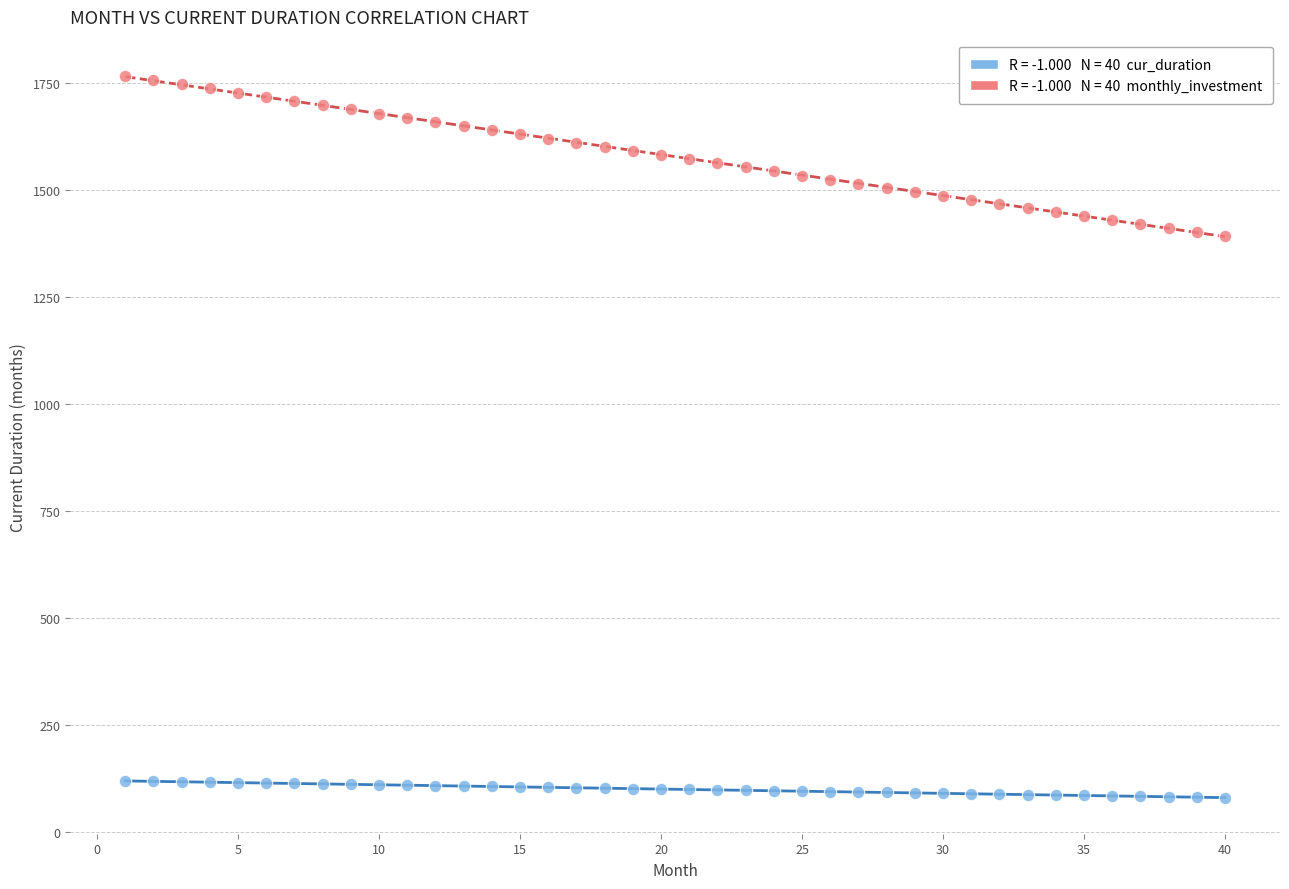

Across all data points, what is the range of Y values (max minus min)?

1685.1